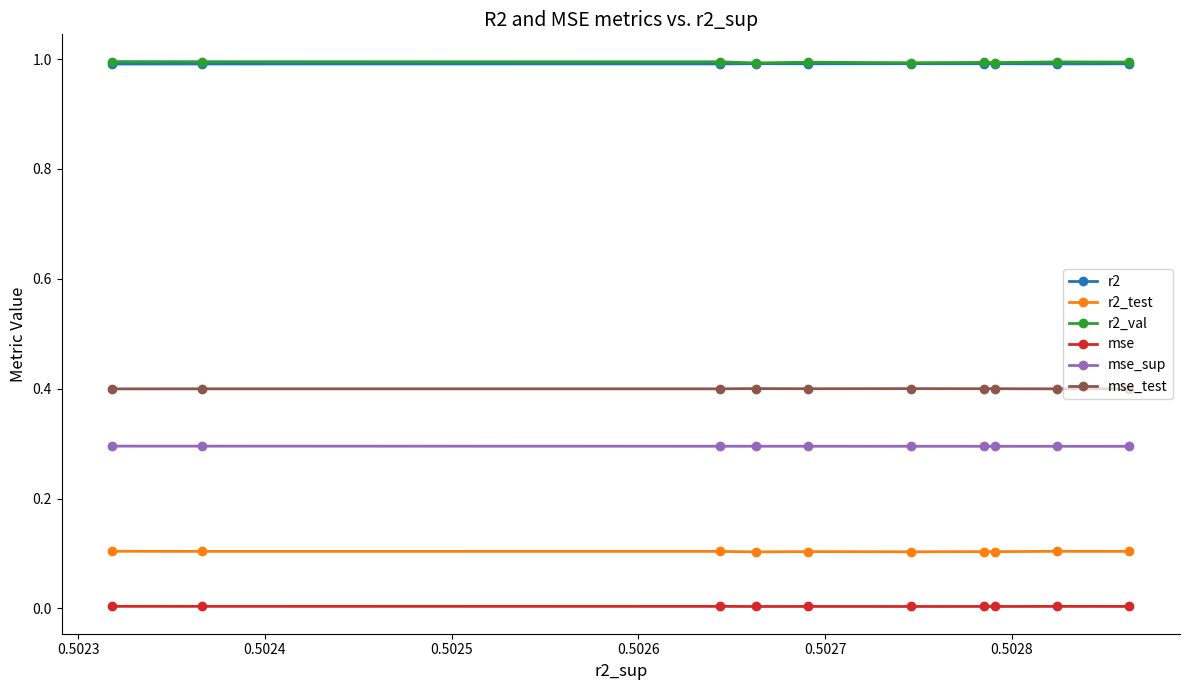

What is the maximum value shown in the chart?

1.0